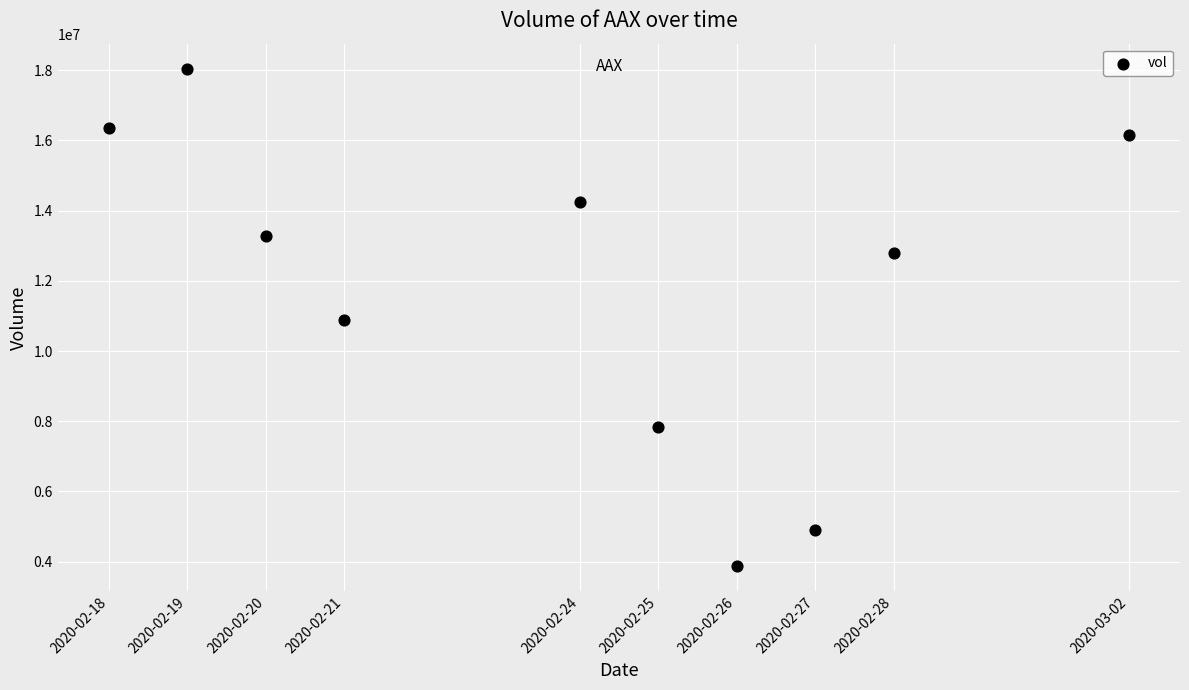

What is the average Y value?

11835220